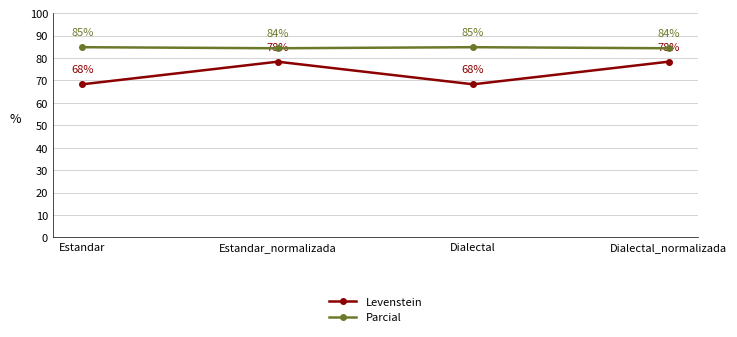

True or false: Levenstein has a value of 115.2 at Dialectal_normalizada.

False